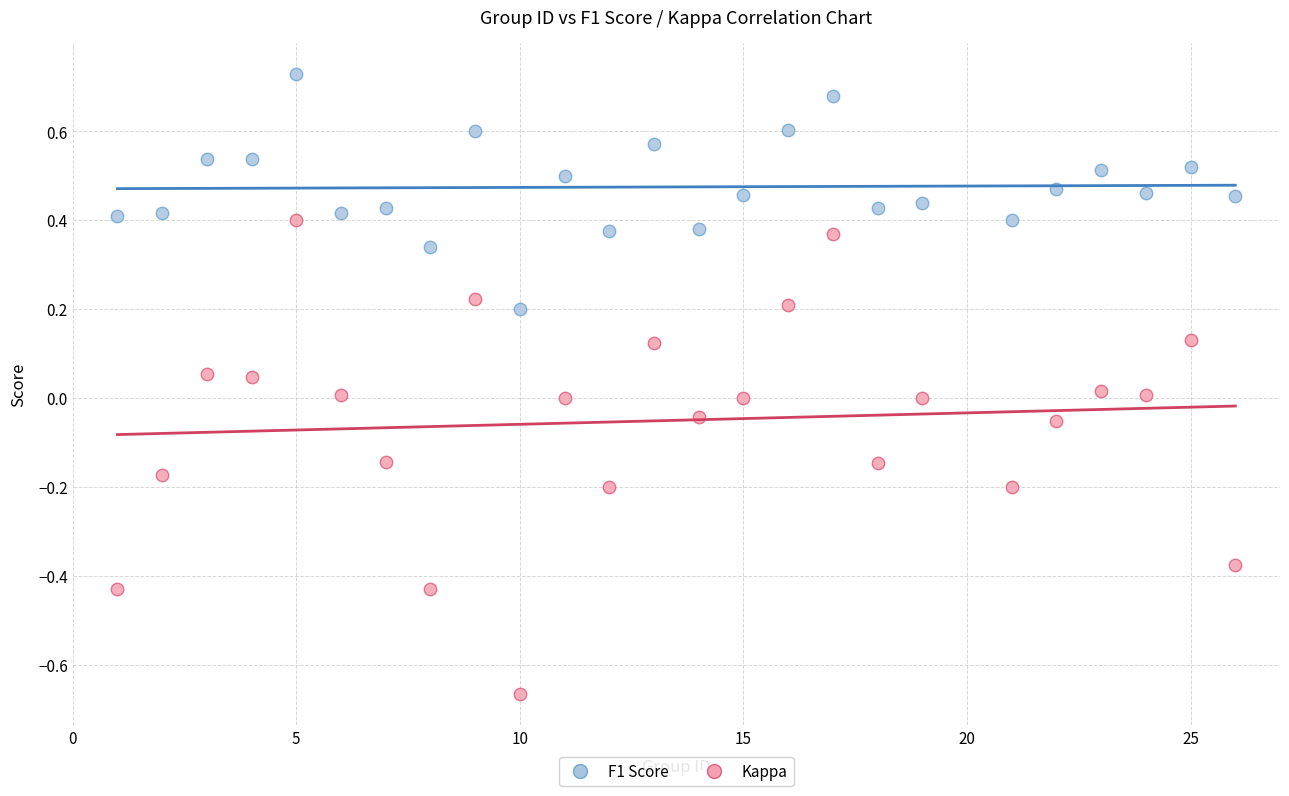

What are all the series names shown in the legend?

F1 Score, Kappa